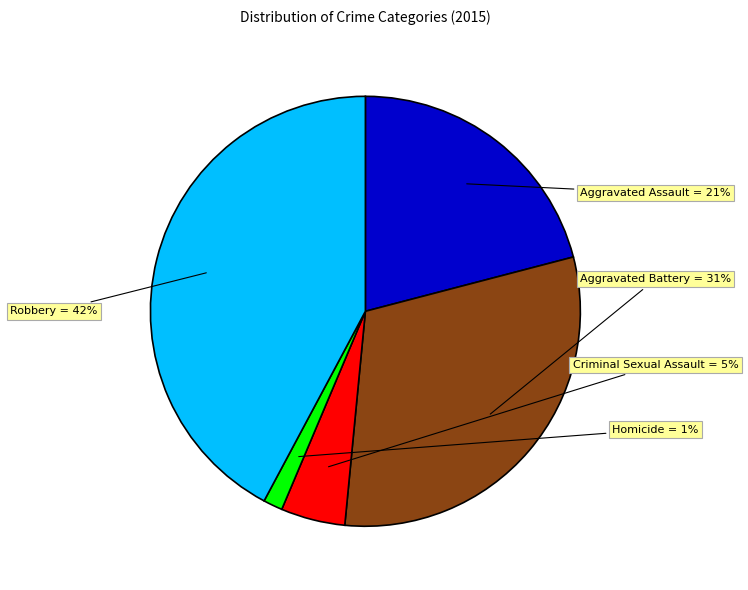

Rank the categories by value from highest to lowest.

Robbery, Aggravated Battery, Aggravated Assault, Criminal Sexual Assault, Homicide